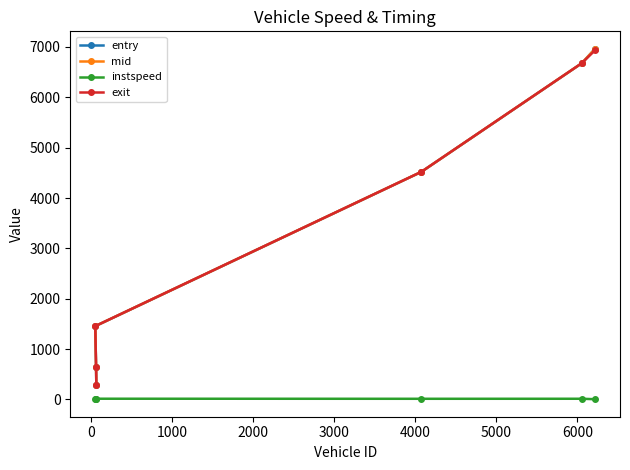

Which series has the largest range (max minus min)?

entry